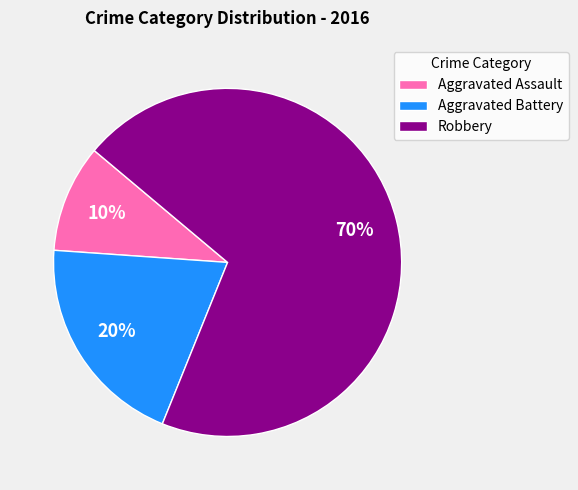

True or false: Aggravated Battery accounts for 13% of the total.

False